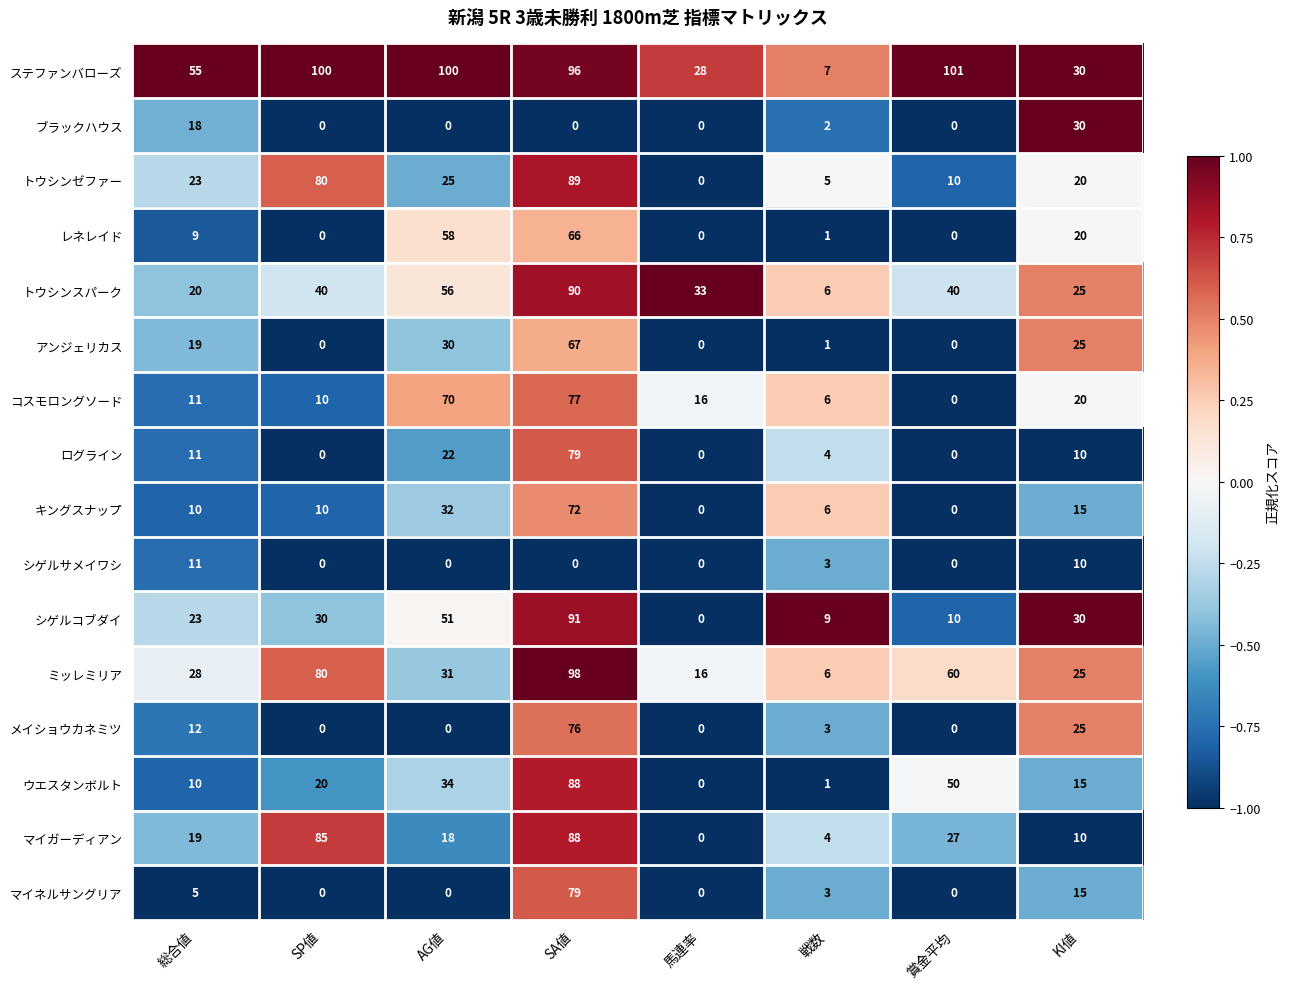

What is the sum of all シゲルコブダイ values?

244